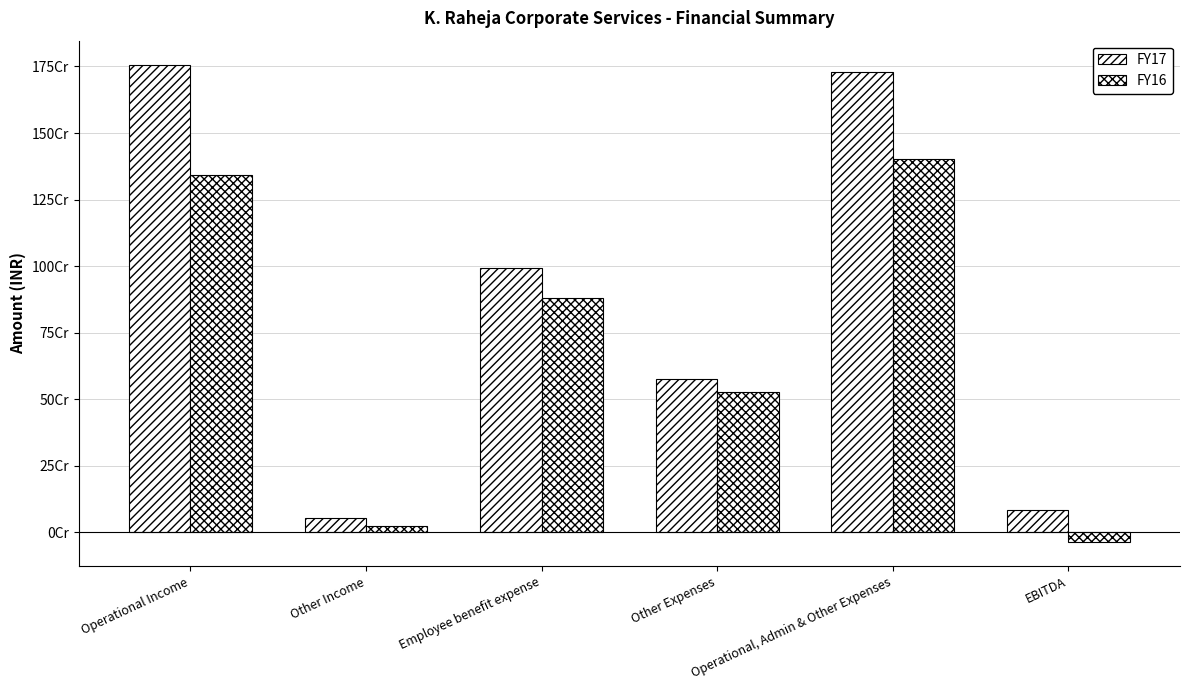

Are the bars horizontal?

No